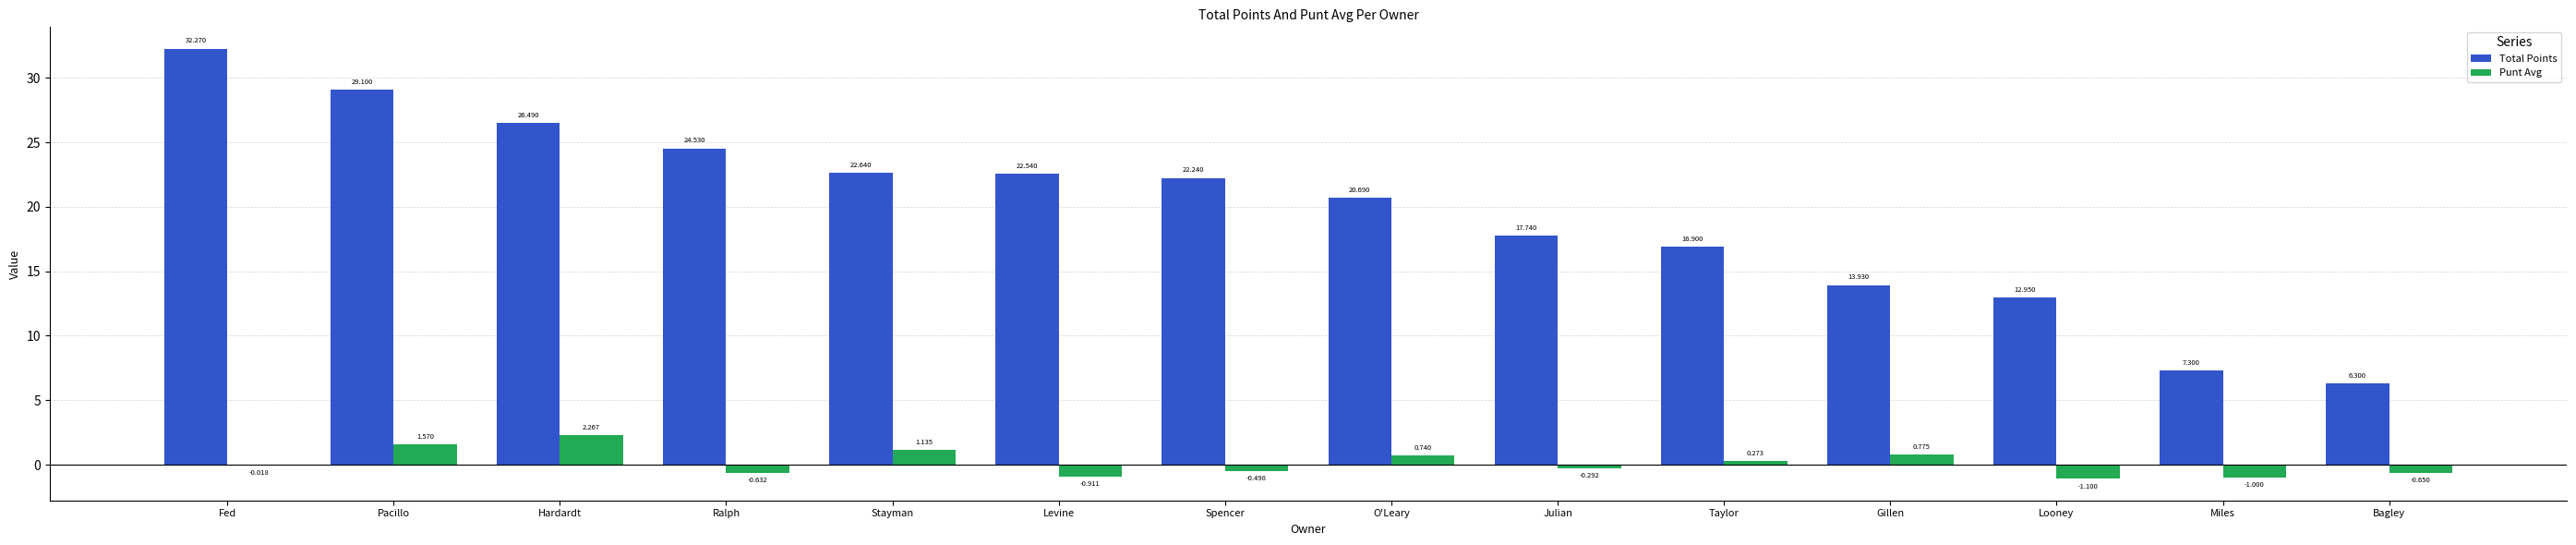

Where does the Total Points series first go above 22?

Fed